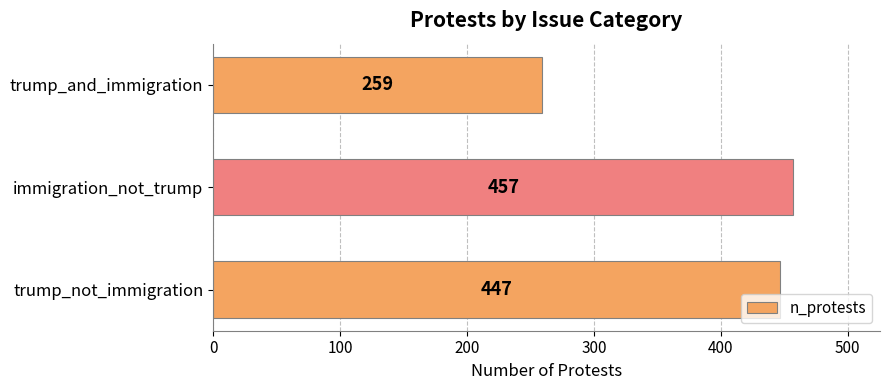

Where is the data nearest to the value 358?

trump_not_immigration